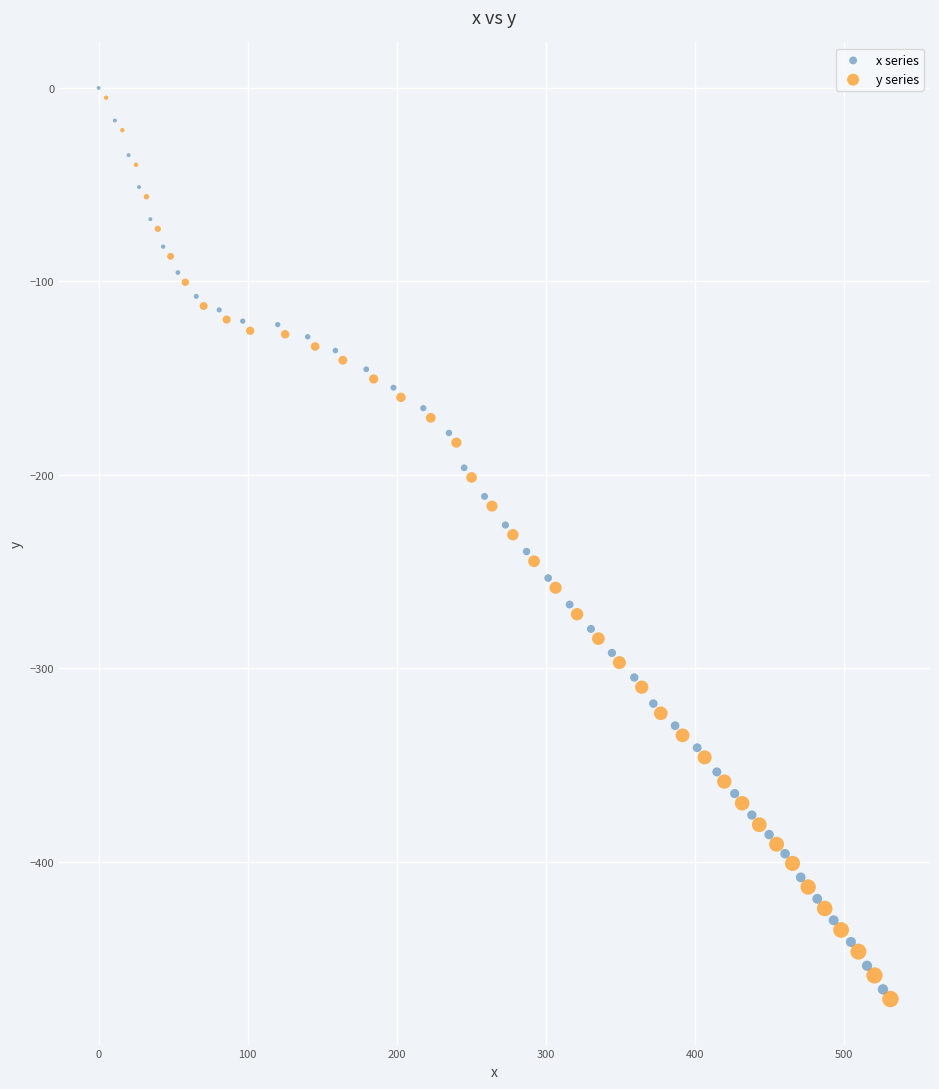

What are all the series names shown in the legend?

x series, y series